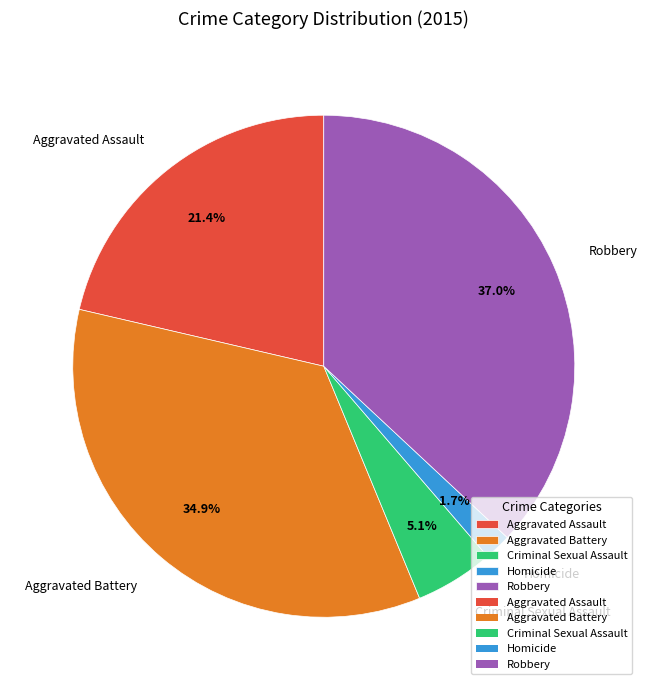

The Criminal Sexual Assault slice represents 5% of the pie. True or false?

True